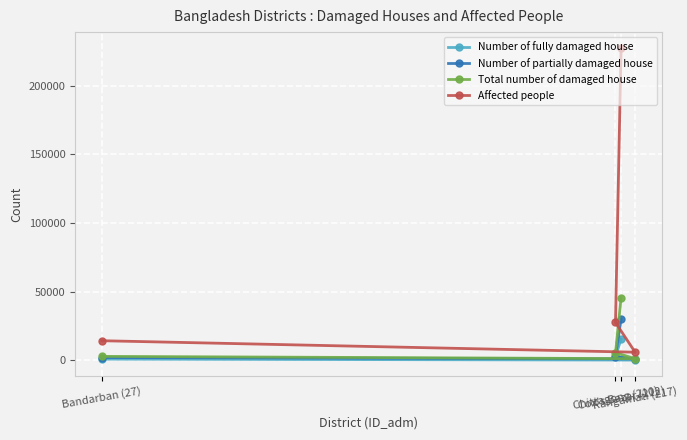

Rank the categories by Affected people value from lowest to highest.

Rangamati (217), Bandarban (27), Chittagong (210), Cox's Bazar (212)